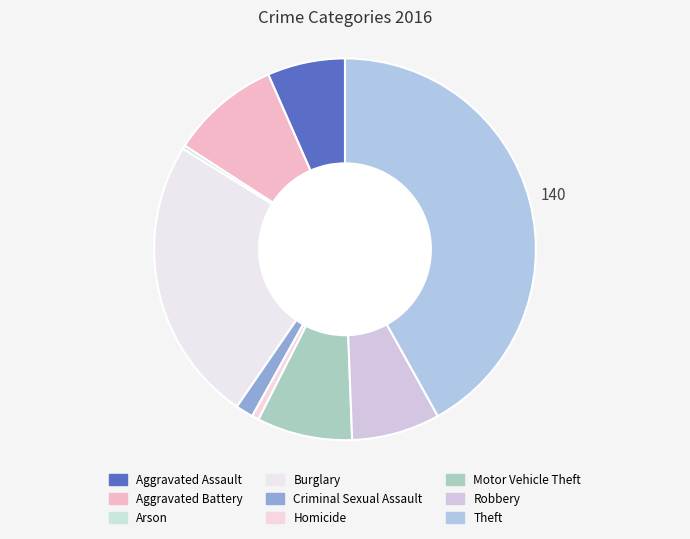

True or false: Criminal Sexual Assault accounts for 11% of the total.

False